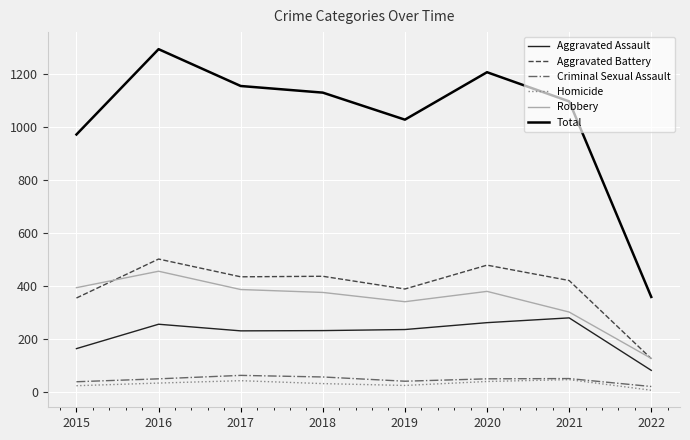

What is the difference between the maximum and minimum values in the Robbery series?

329